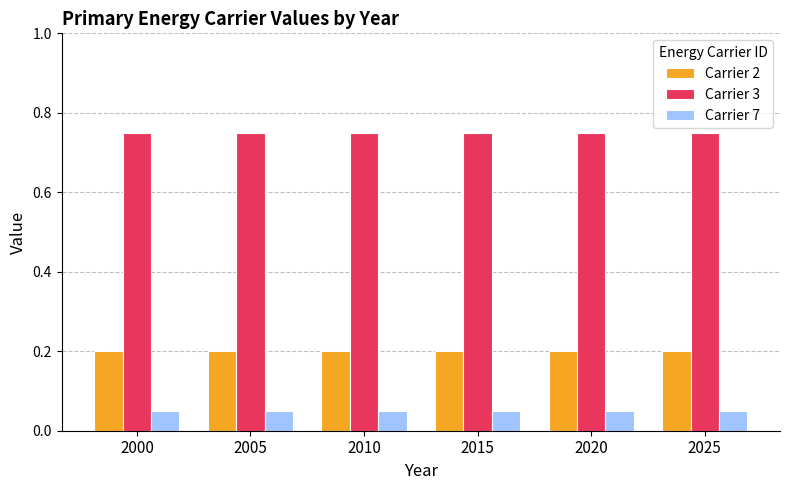

True or false: Carrier 2 has a value of 0.2 at 2025.

True